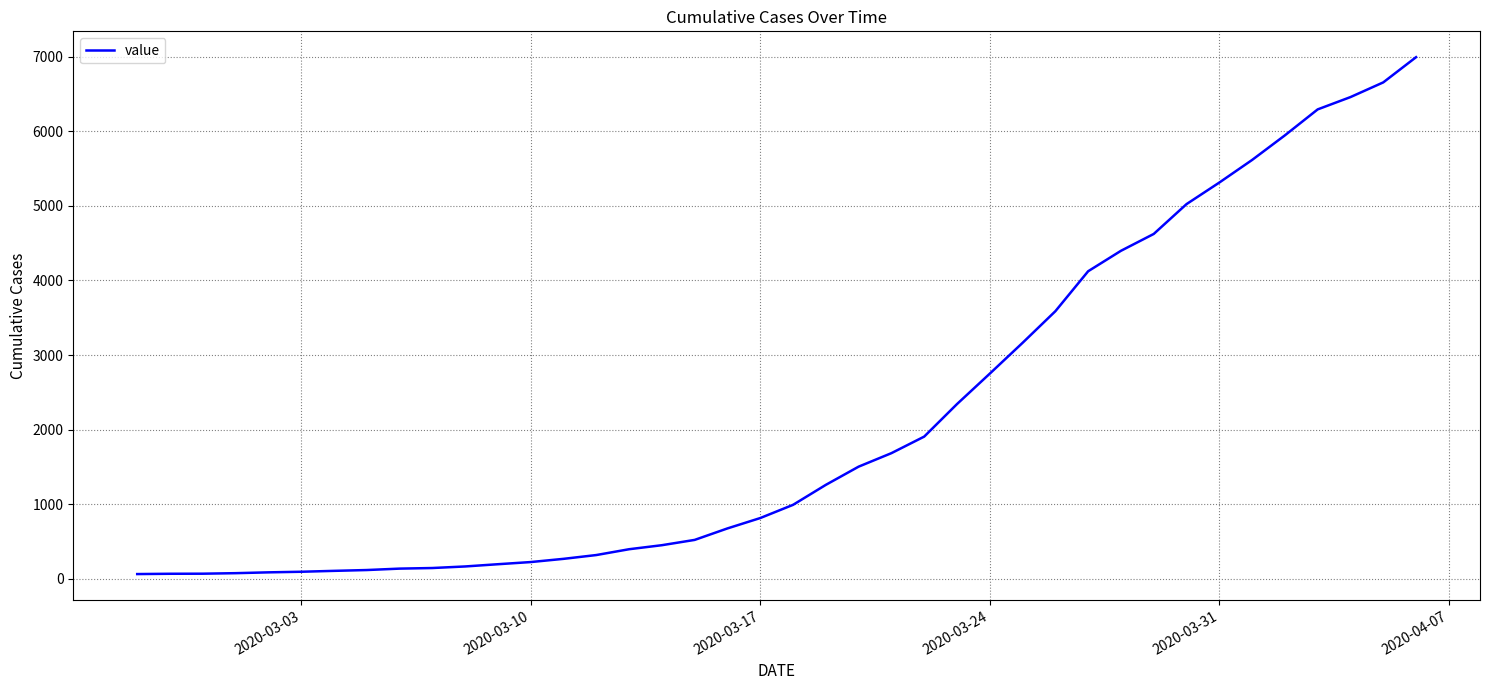

What is the greatest value displayed?

6994